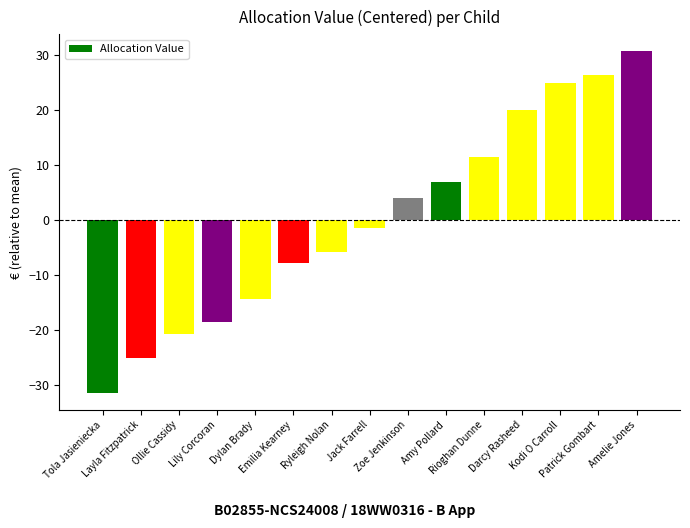

What is the minimum value shown in the chart?

-31.3